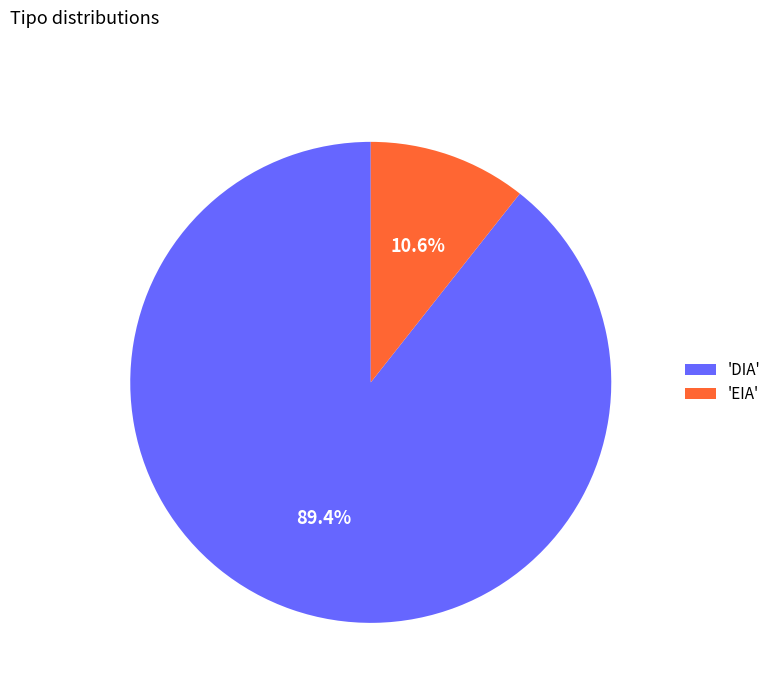

Which has a higher value, 'EIA' or 'DIA'?

'DIA'